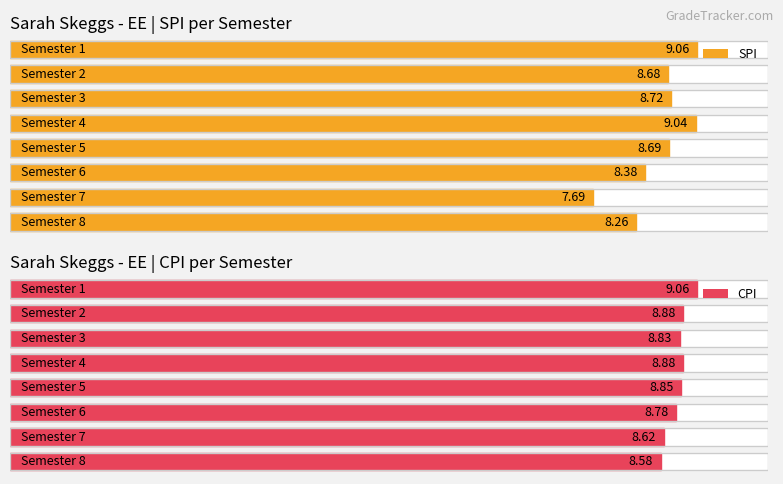

What is the average value of the CPI series?

8.8